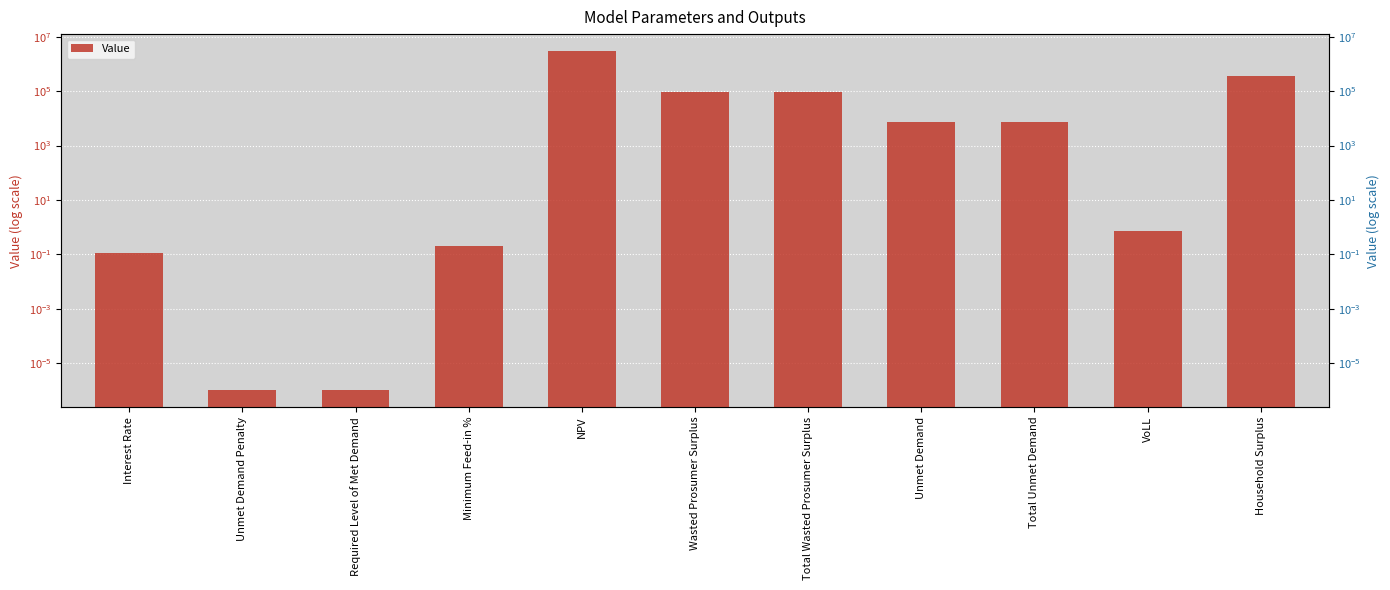

What position from the right is Total Wasted Prosumer Surplus?

5